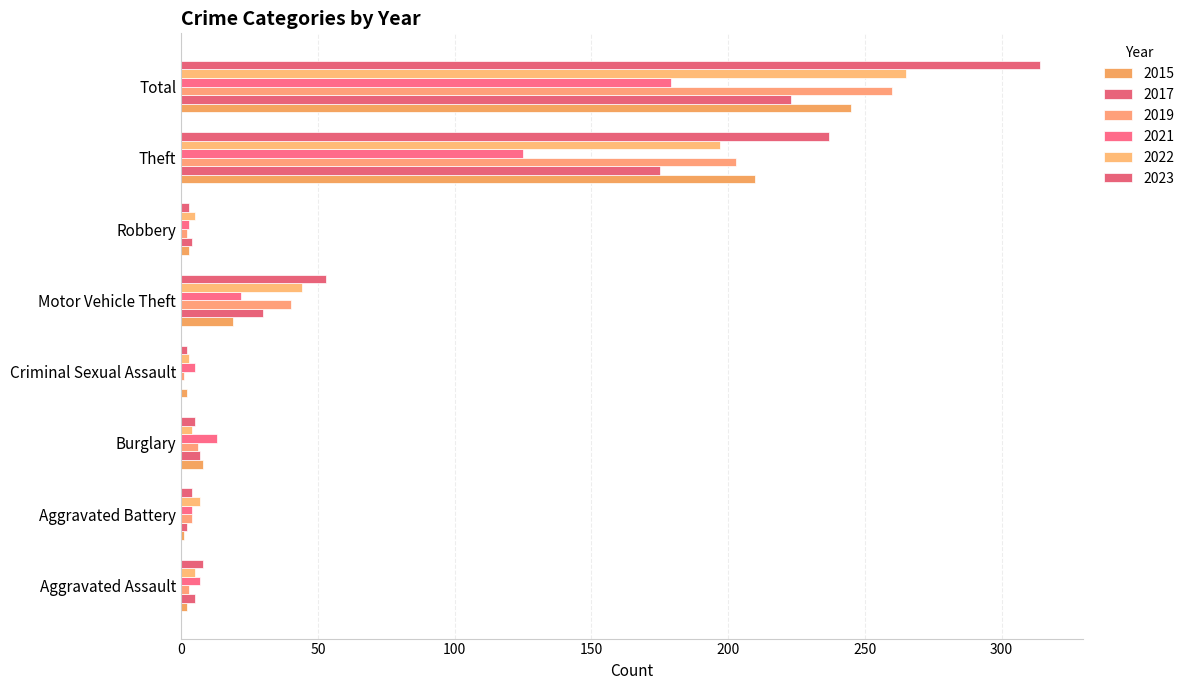

How many series are shown in this chart?

6